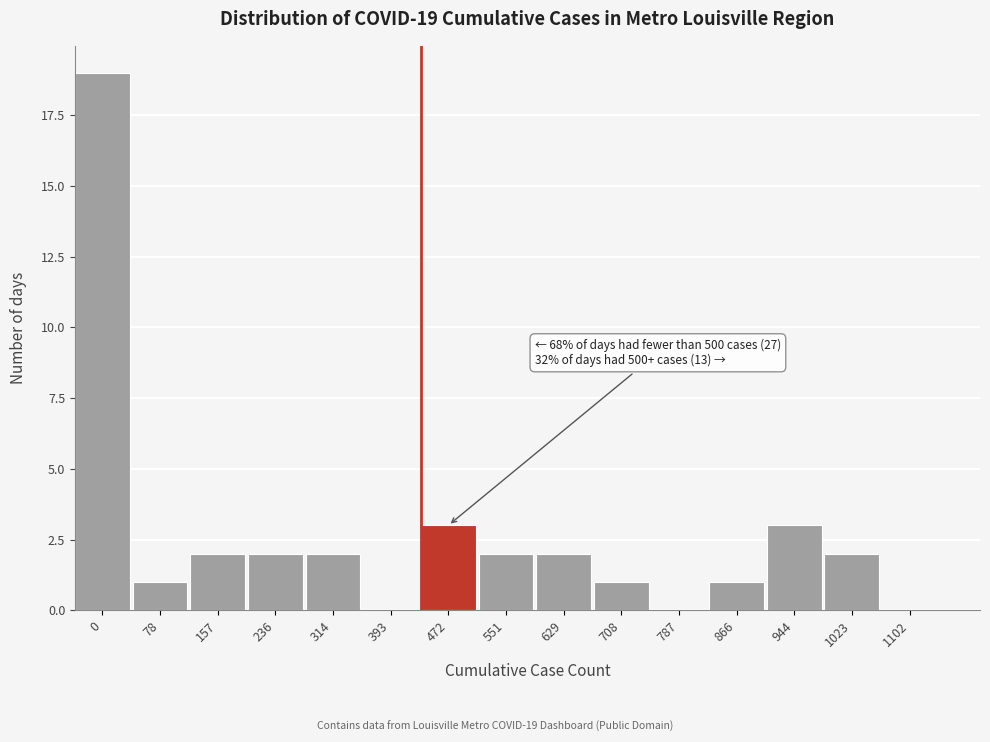

Reading left to right, what are all the values shown in this chart?

0=19	78=1	157=2	236=2	314=2	393=0	472=3	551=2	629=2	708=1	787=0	866=1	944=3	1023=2	1102=0